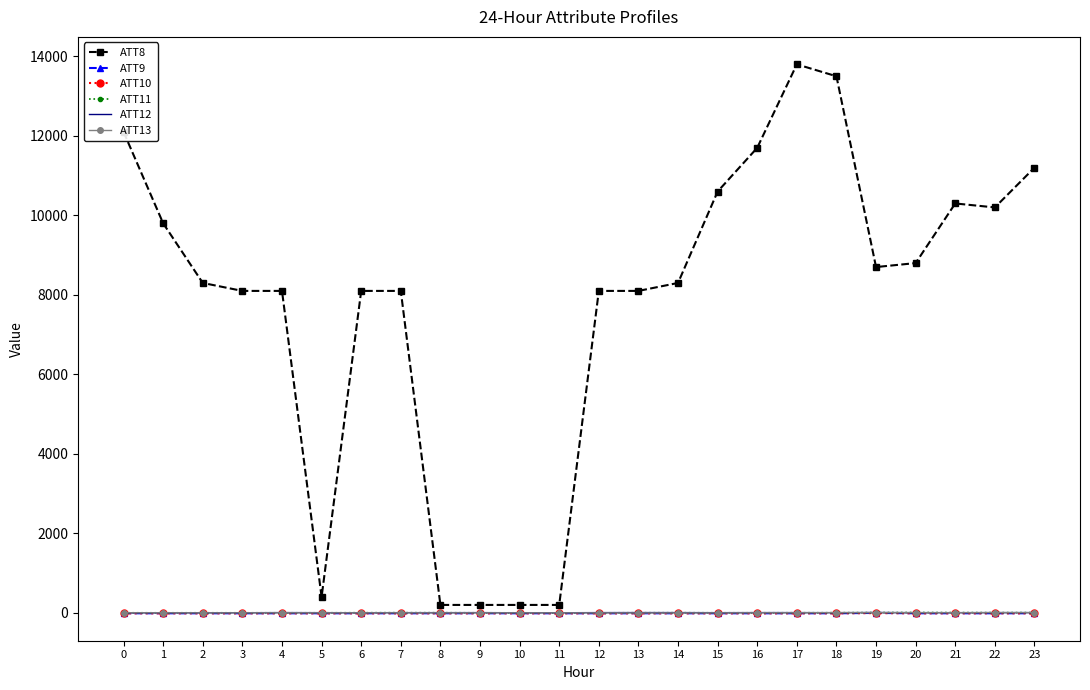

At how many categories does at least one series exceed 7125?

19